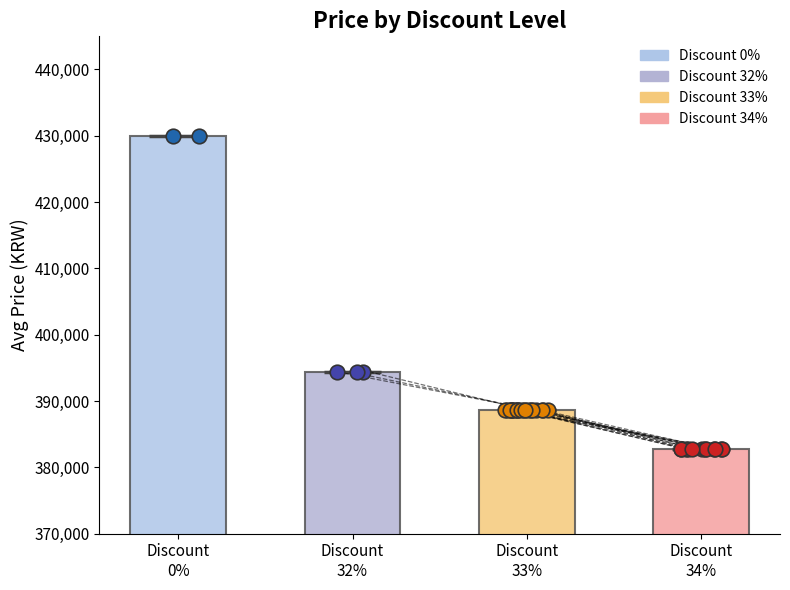

At how many categories does at least one series exceed 13521?

4